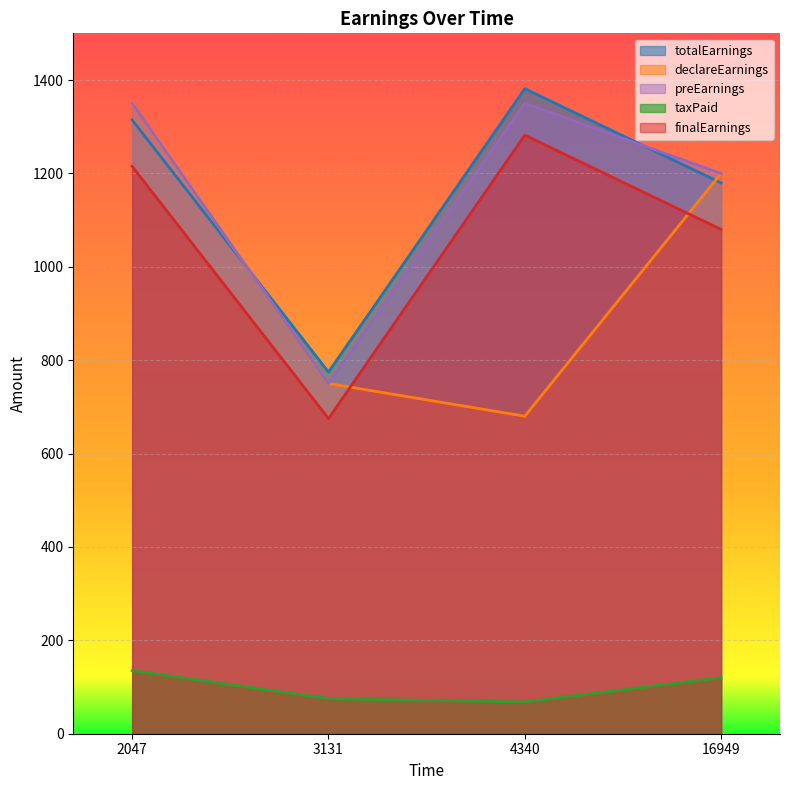

Which series has the largest total across all categories?

totalEarnings